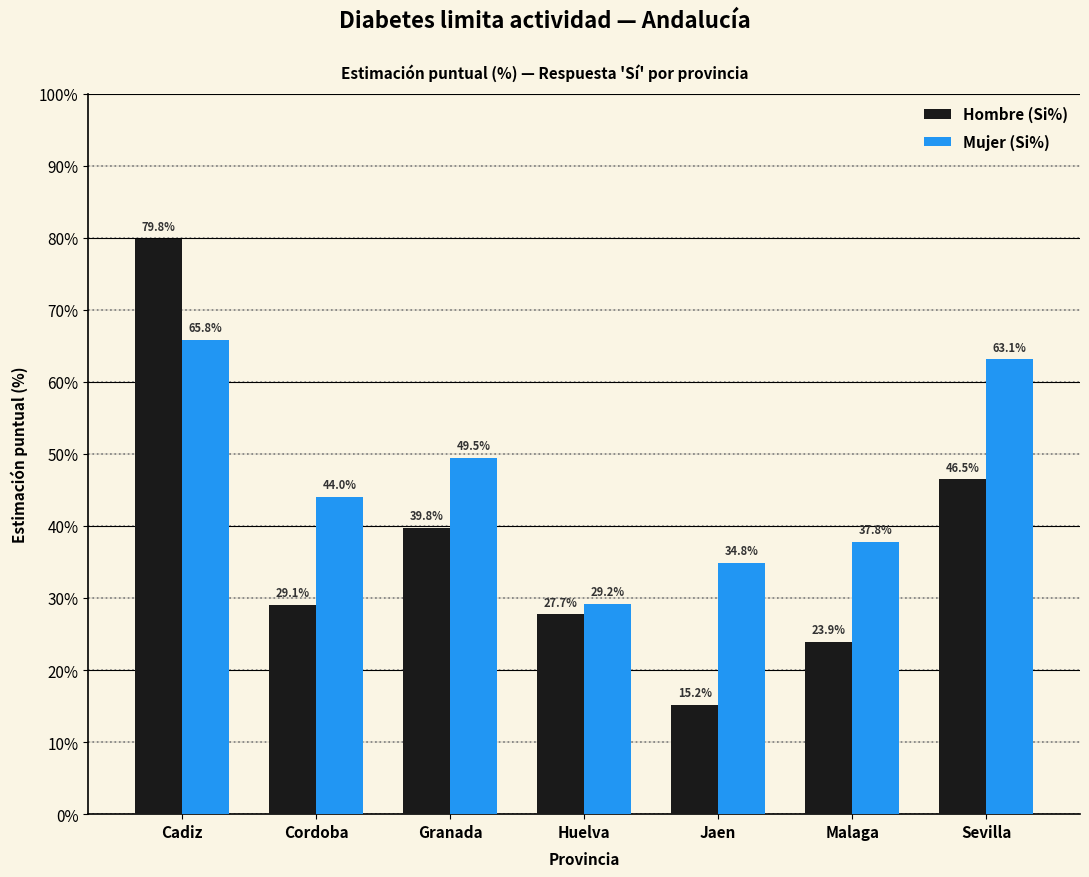

At which category is the sum across all series the highest?

Cadiz